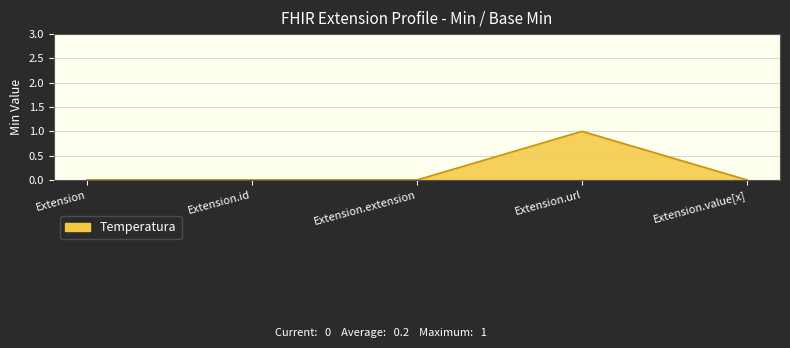

What position from the left is Extension.url?

4